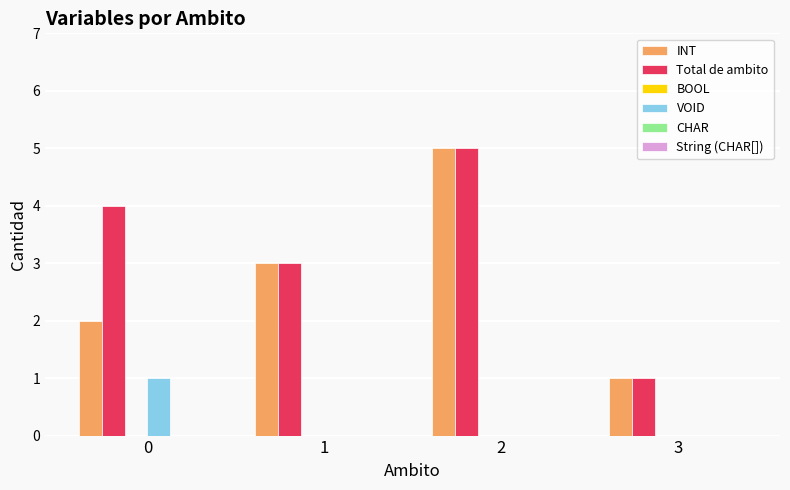

True or false: Total de ambito has a value of 1 at 3.

True